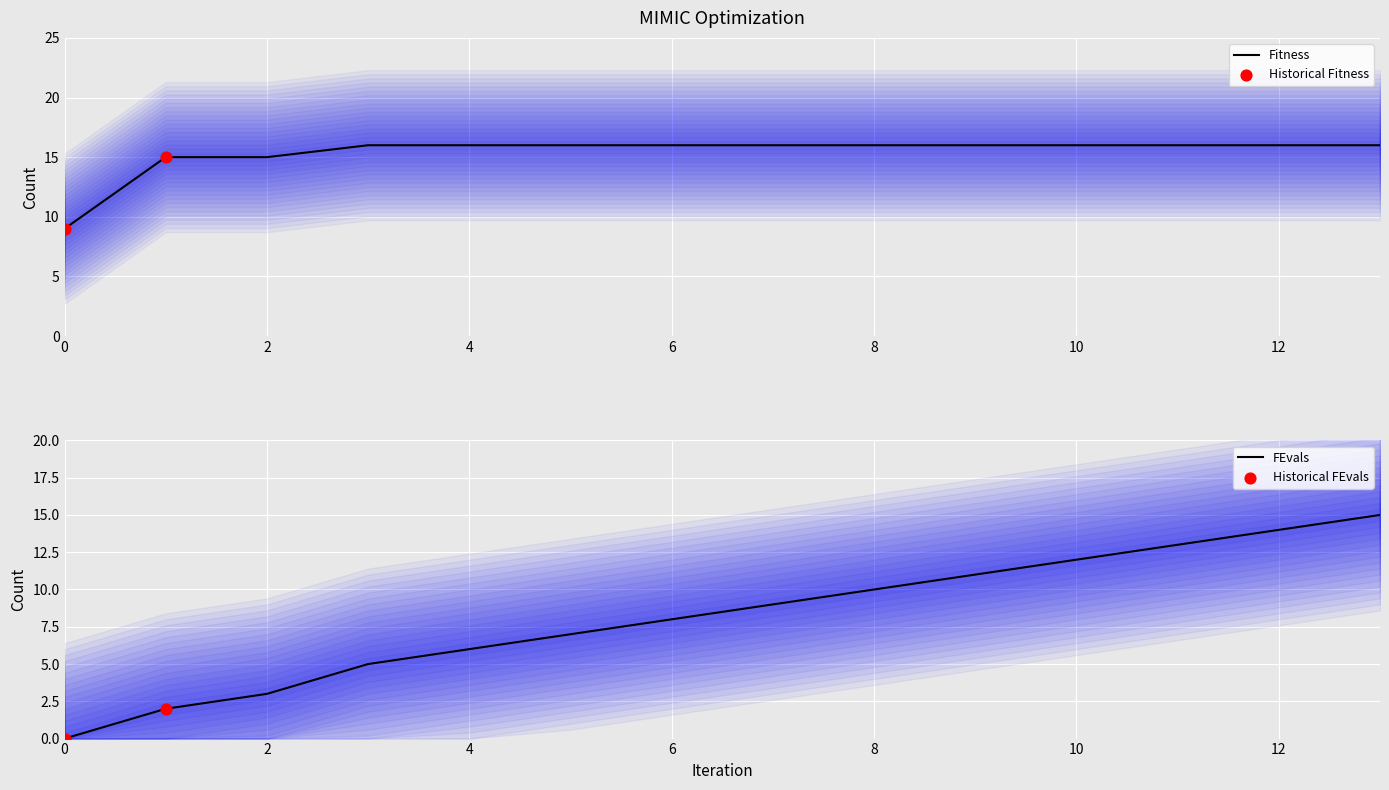

What is the total value across all series at 2?

18